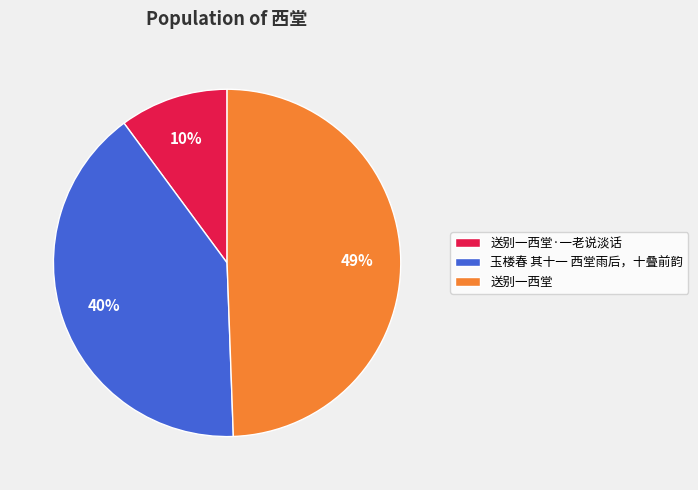

To the nearest percent, what is the difference between the 玉楼春 其十一 西堂雨后，十叠前韵 and 送别一西堂·一老说淡话 slice percentages?

30%